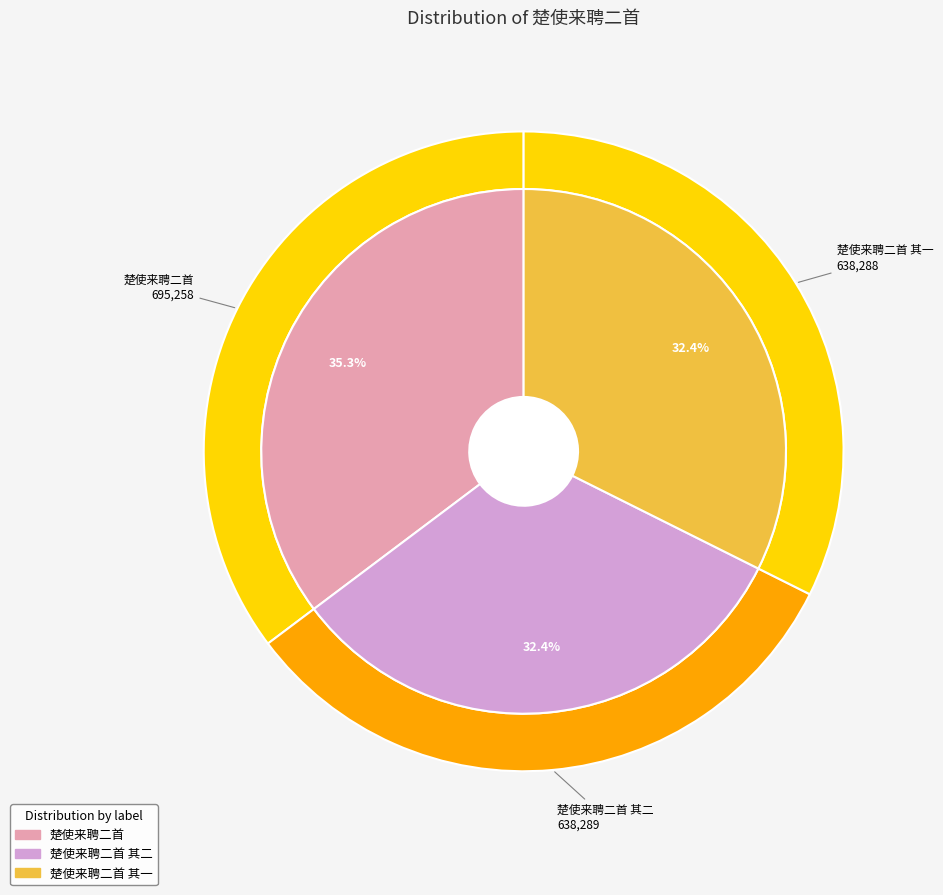

To the nearest percent, what is the average slice percentage?

33%